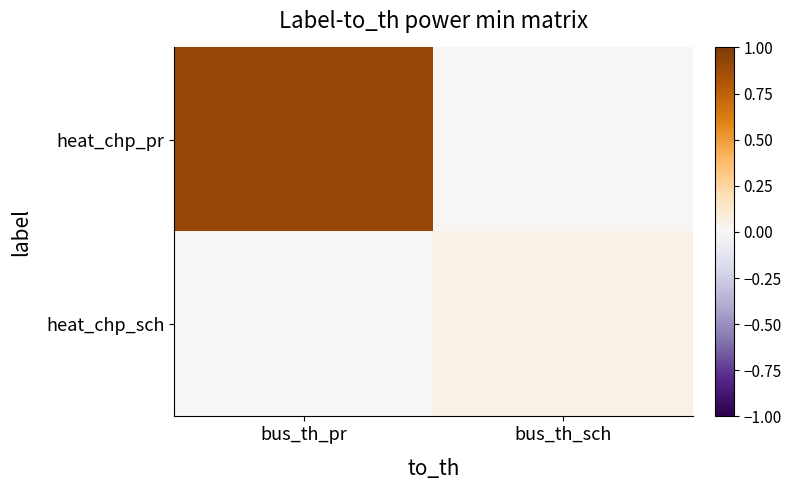

How many values are between 0 and 1?

2